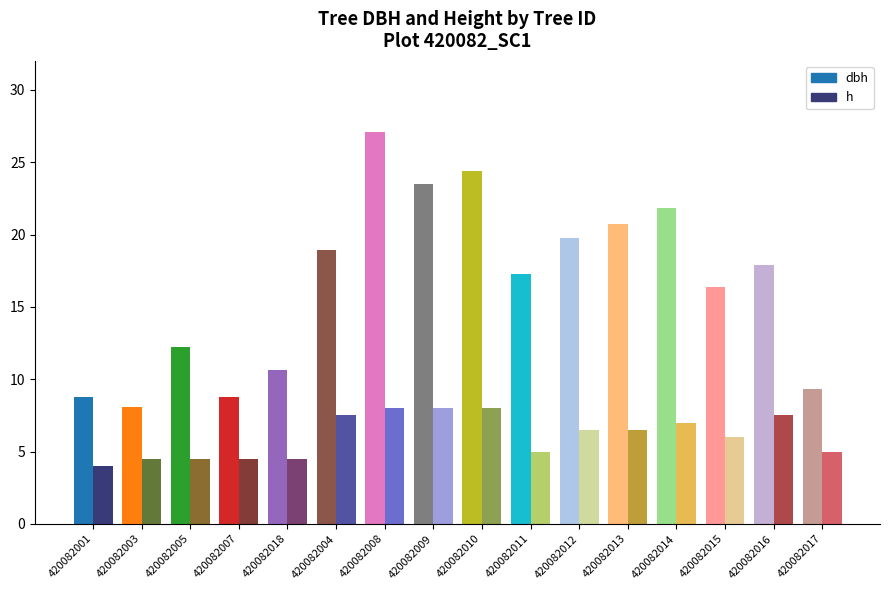

True or false: h has a value of 6.5 at 420082012.

True